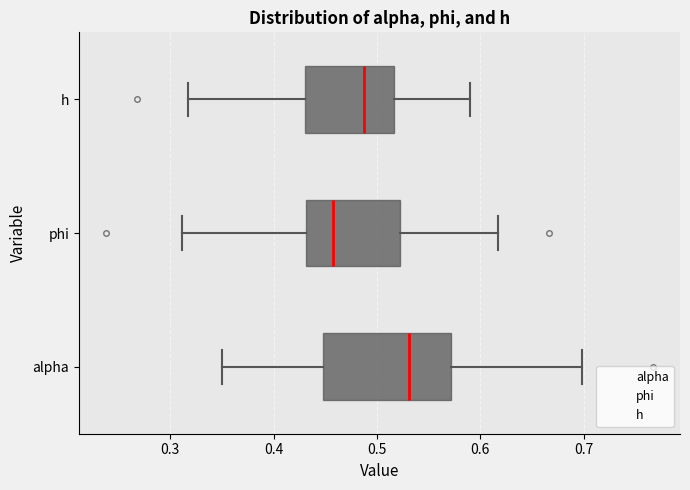

Reading bottom to top, read every box against the x-axis: the position of its median line, the range the box covers, and the ends of its whiskers. The values are not printed on the chart, so give them approximately, as read against the axis.

alpha: median 0.53, box 0.45 to 0.57, whiskers 0.35 to 0.70
phi: median 0.46, box 0.43 to 0.52, whiskers 0.31 to 0.62
h: median 0.49, box 0.43 to 0.52, whiskers 0.32 to 0.59